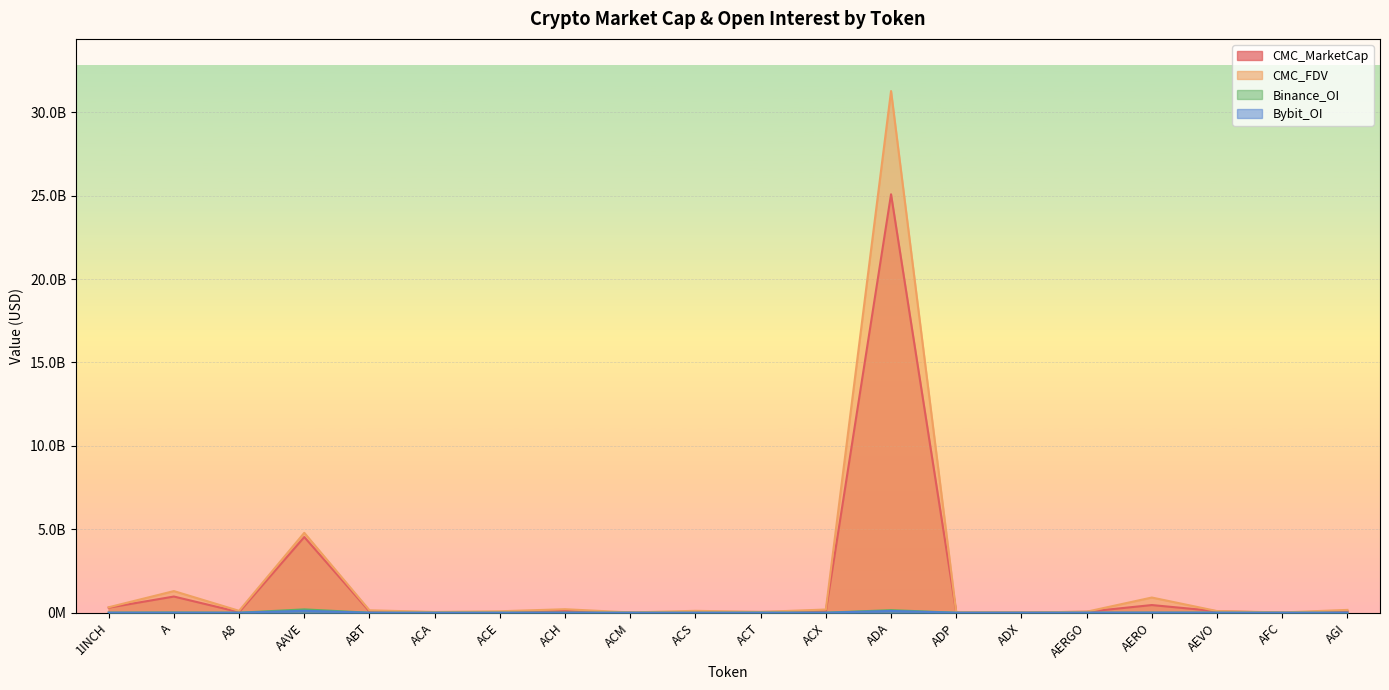

True or false: CMC_MarketCap has more than 0 points higher than both neighbors.

True